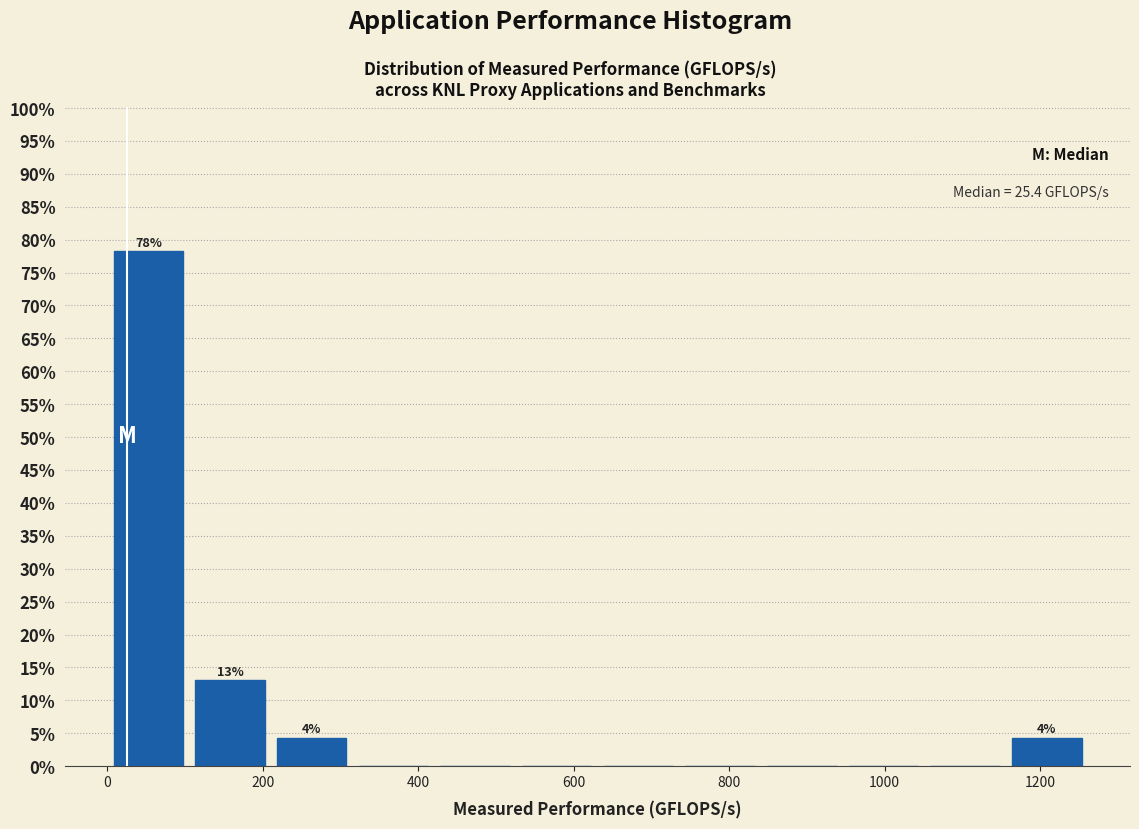

Over which range of the x-axis is the bar tallest?

0 to 100